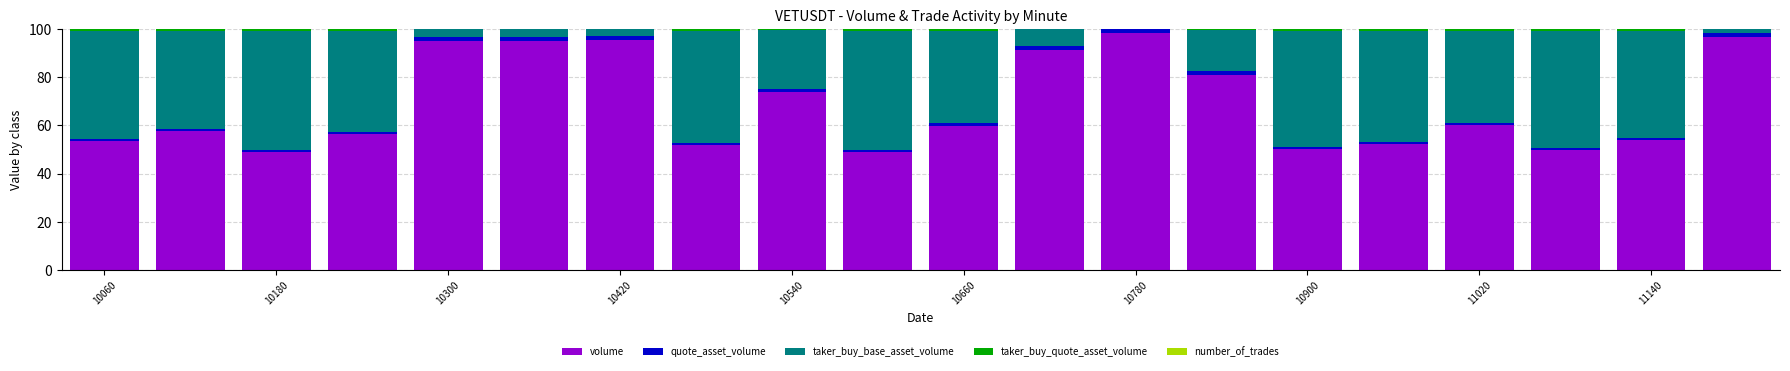

What is the highest value of the volume series?

98.3